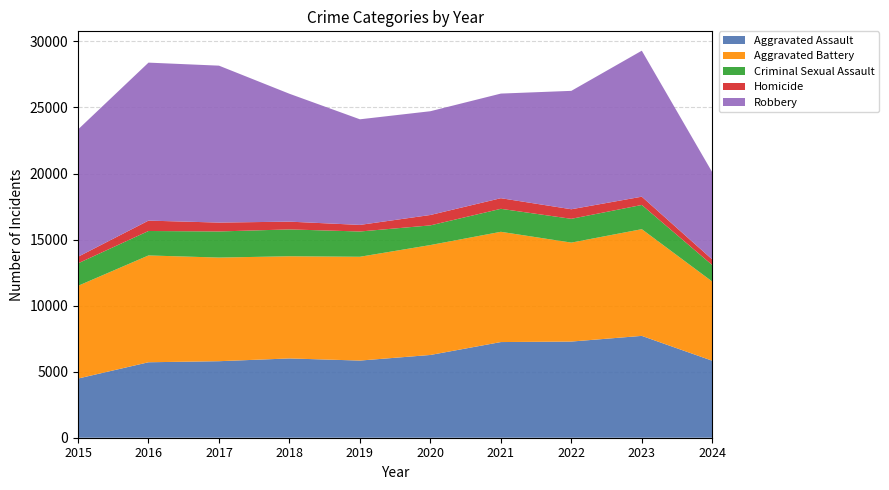

Reading left to right, extract all data points from this chart.

Aggravated Assault: 4480	5713	5793	6002	5841	6265	7242	7280	7710	5827
Aggravated Battery: 7019	8086	7845	7735	7858	8321	8347	7491	8078	5994
Criminal Sexual Assault: 1703	1851	1977	2033	1913	1489	1740	1801	1833	1248
Homicide: 496	786	672	588	499	787	804	724	626	425
Robbery: 9638	11960	11880	9681	7995	7855	7920	8963	11053	6601